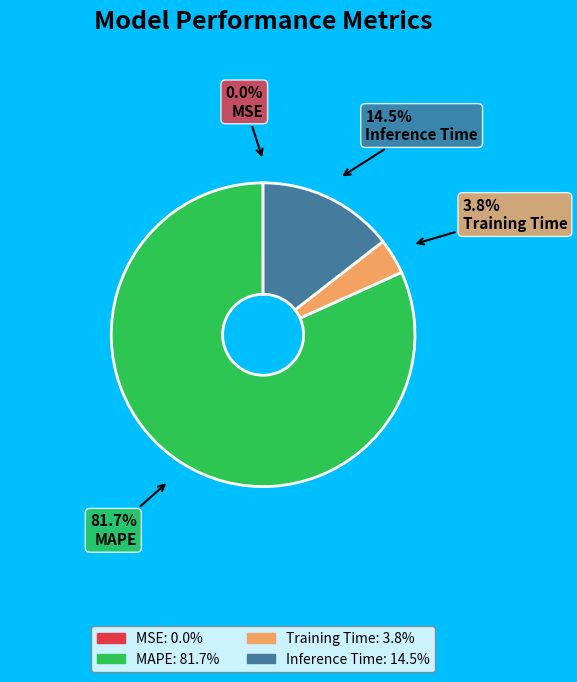

What portion of the pie excludes Inference Time?

85.5%